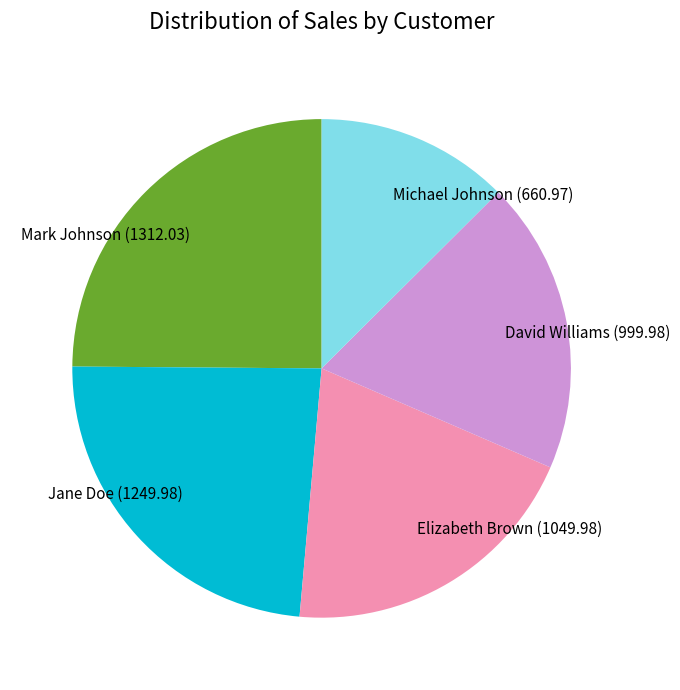

Does any single category account for the majority?

No